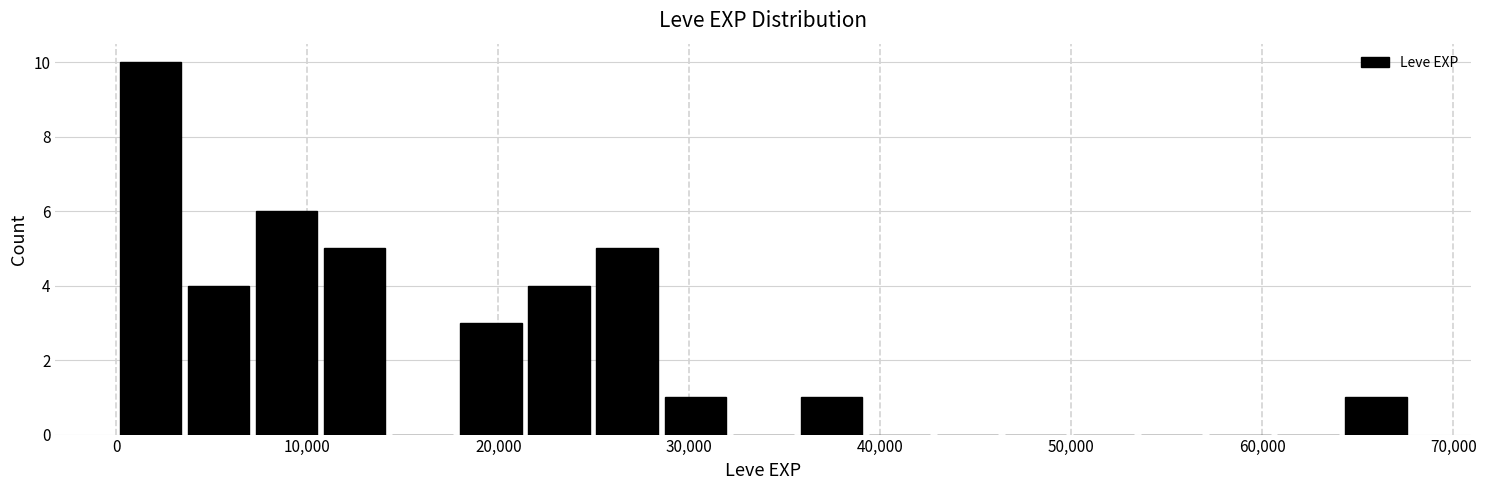

Read against the x-axis, roughly where is the centre of the tallest bar?

2000